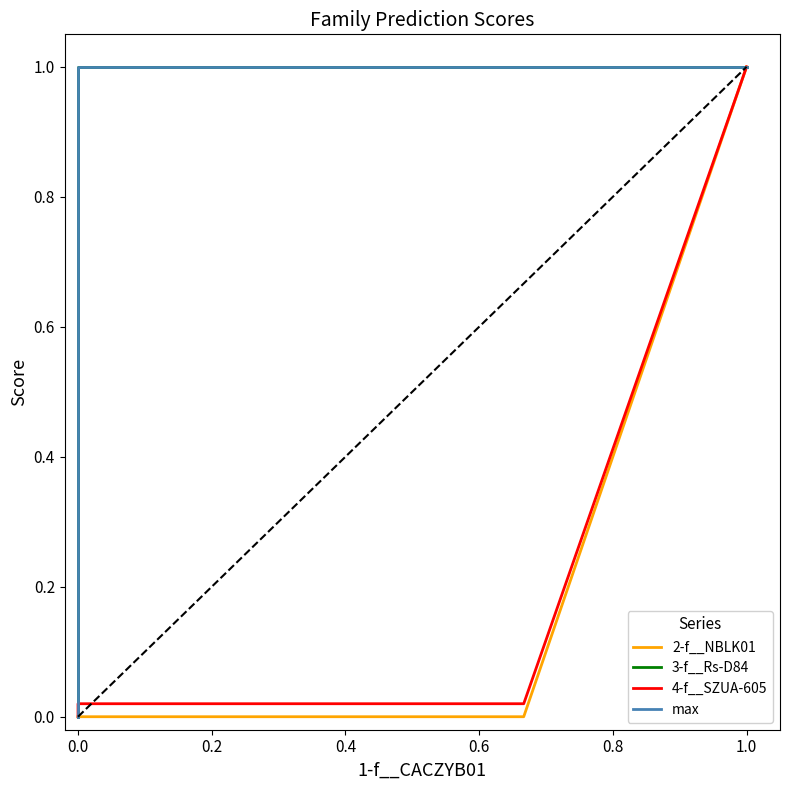

Does the chart display data point markers on the line(s)?

No